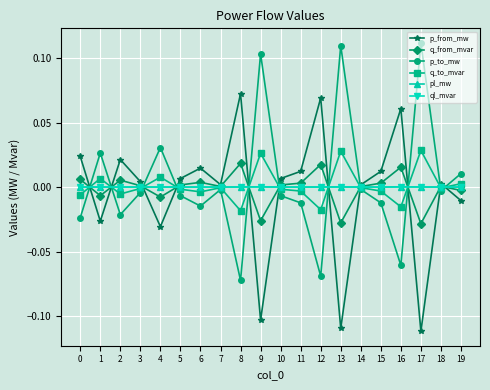

How many lines are shown in the chart?

6